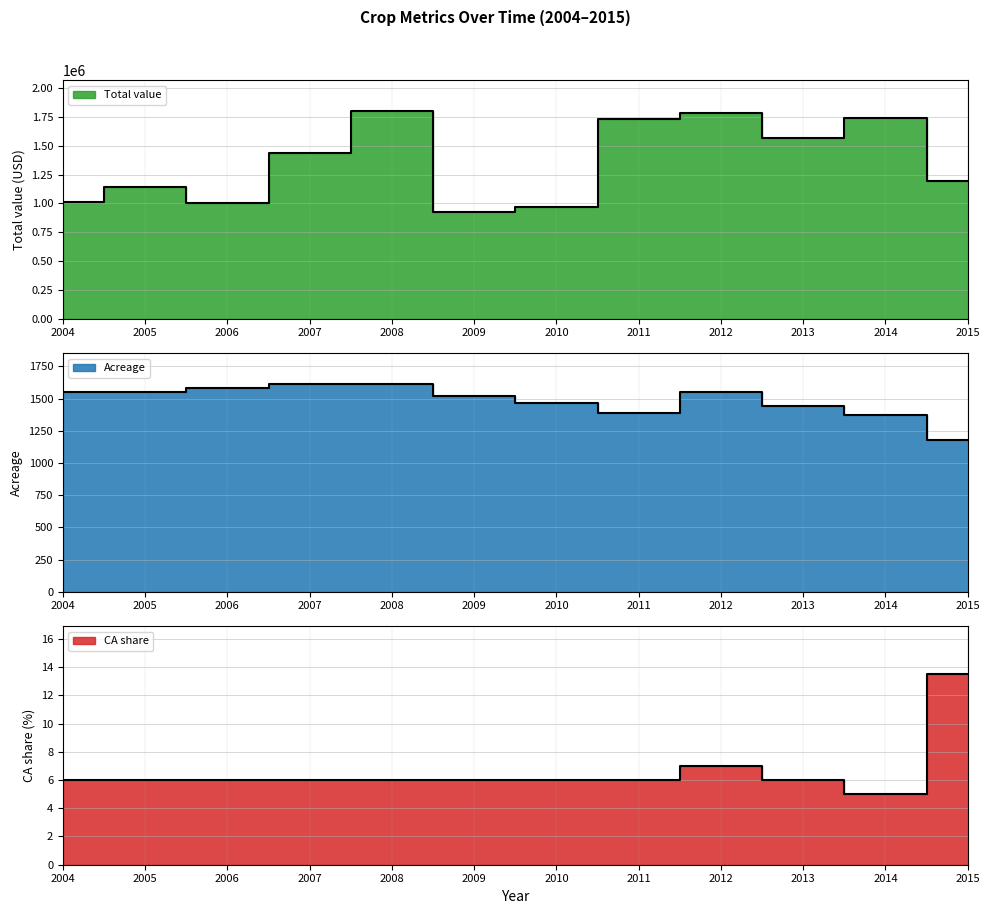

What is the average value of the Acreage series?

1485.4